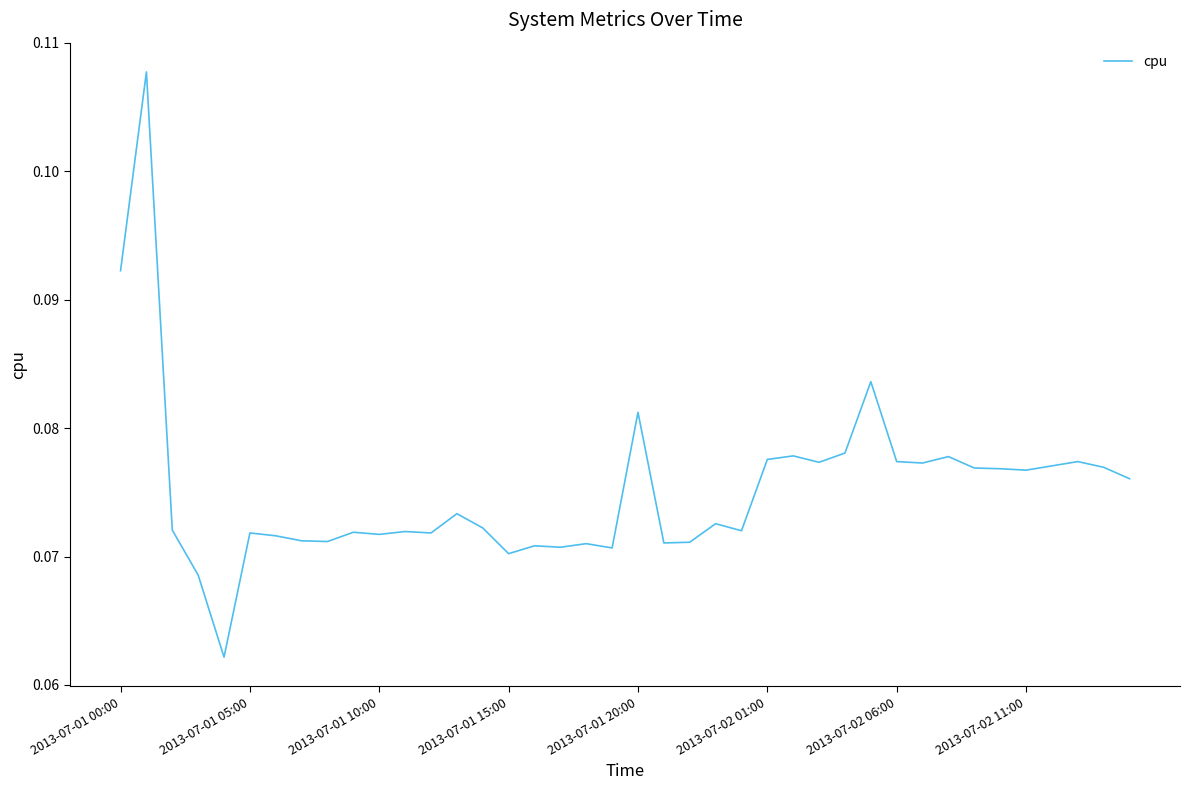

What is the sum of all values?

3.0